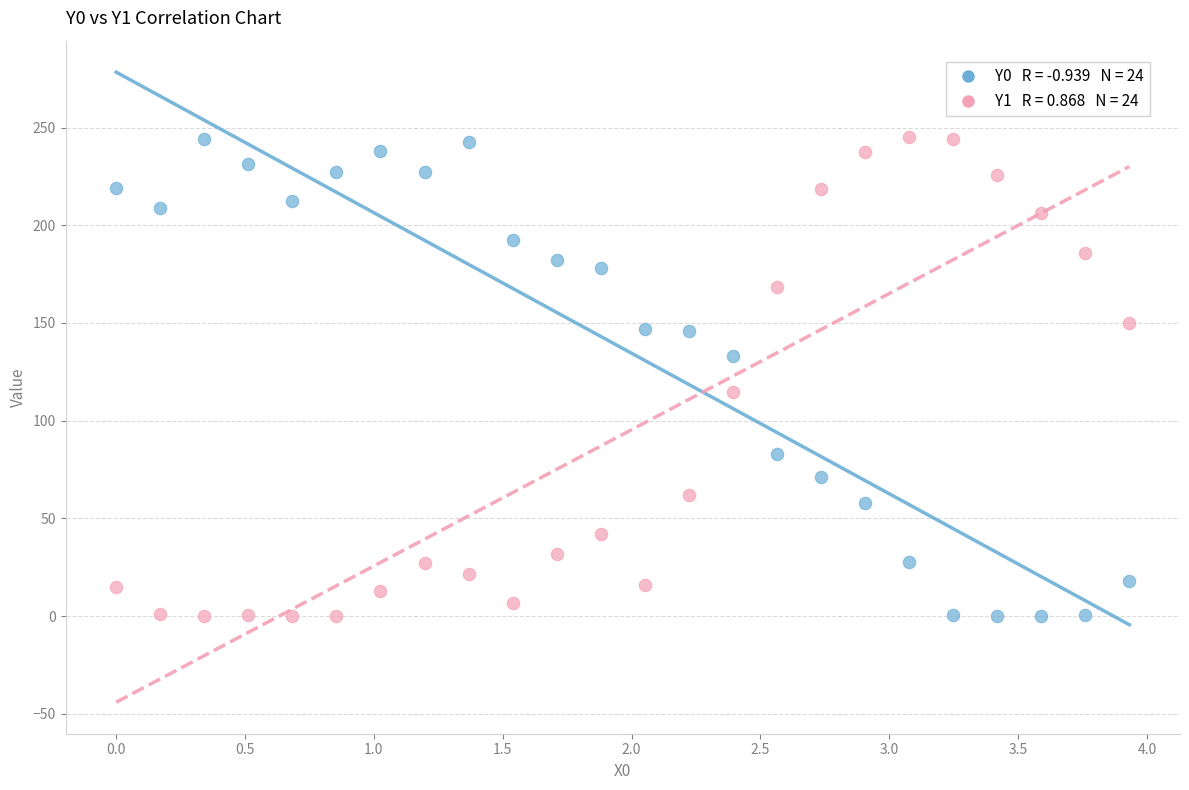

Across all series, what Y value is closest to 122?

114.7